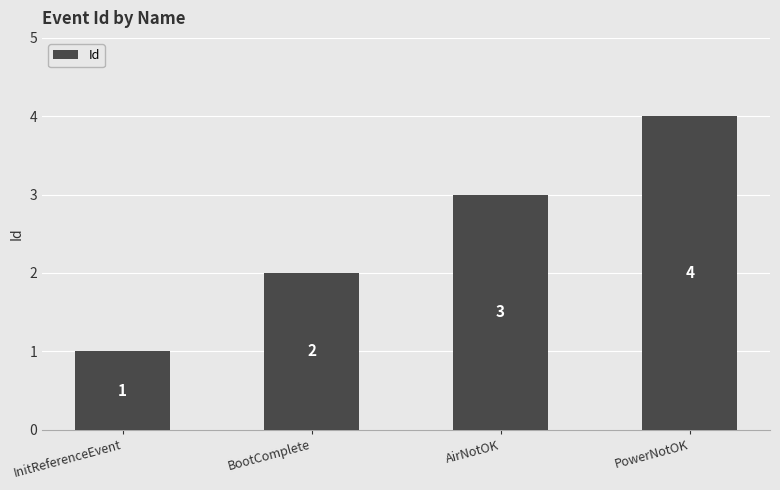

Reading left to right, what are all the values shown in this chart?

1	2	3	4